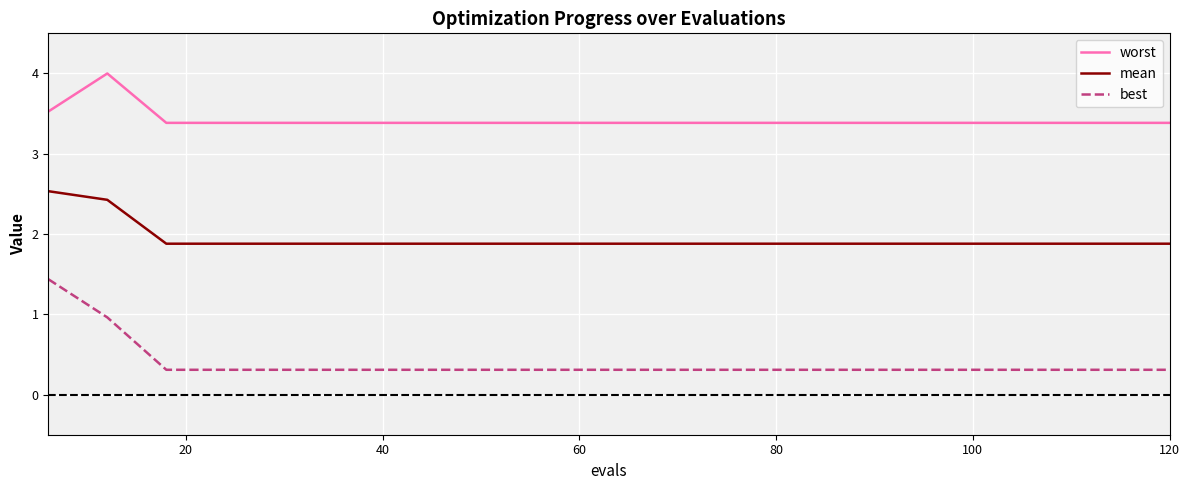

List the series in order of their peak value, highest first.

worst, mean, best